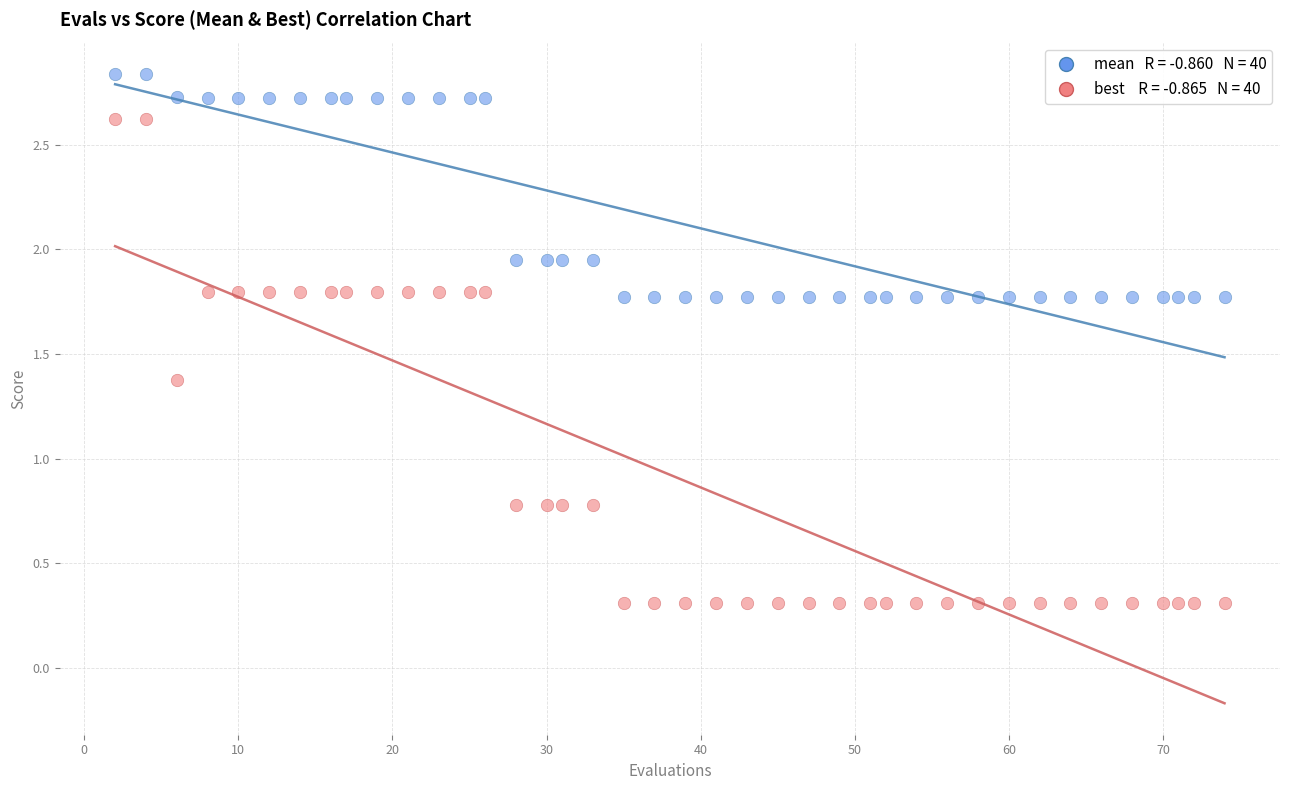

Across all data points, what is the range of X values (max minus min)?

72.0